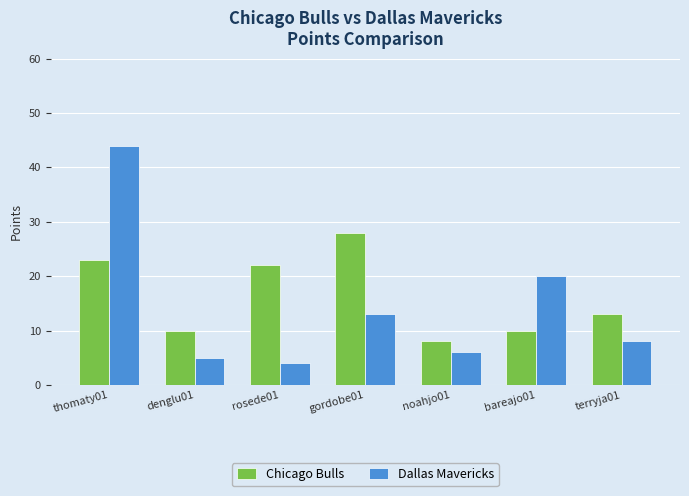

Which series has the widest spread of values?

Dallas Mavericks